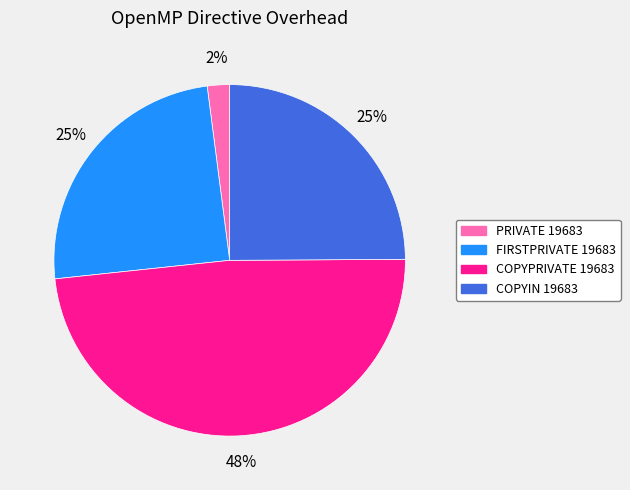

What percentage is the PRIVATE 19683 slice, to the nearest percent?

2%